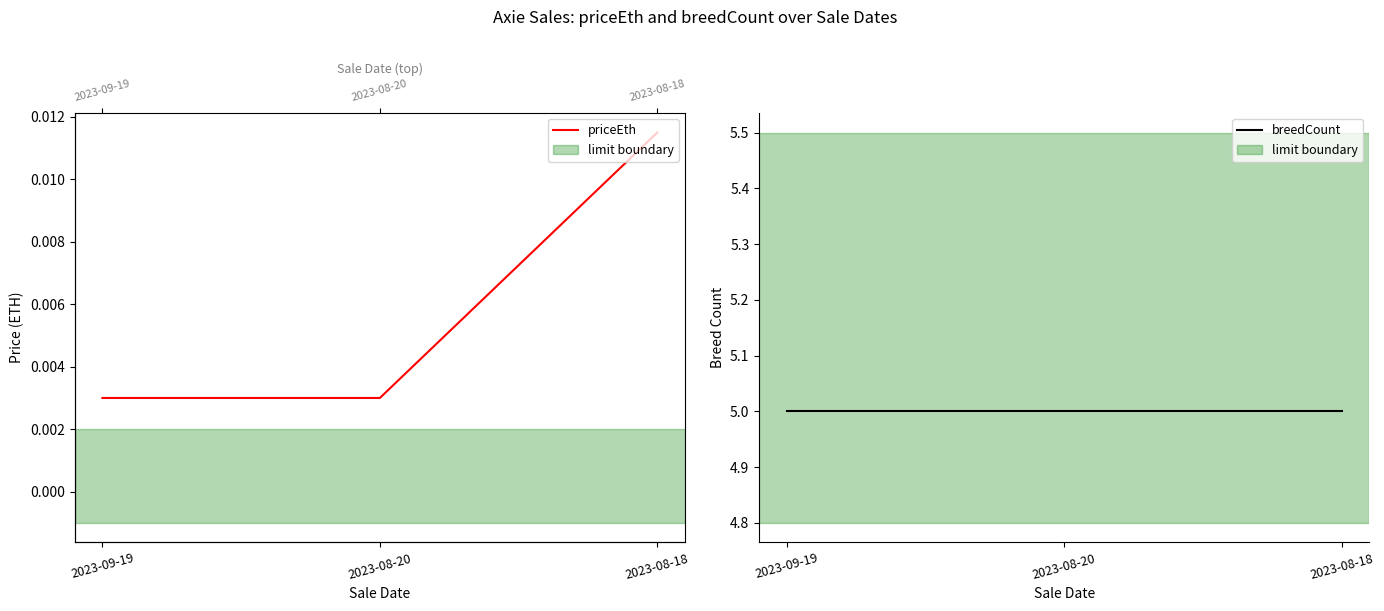

True or false: priceEth has a value of 0.0 at 2023-08-18.

True